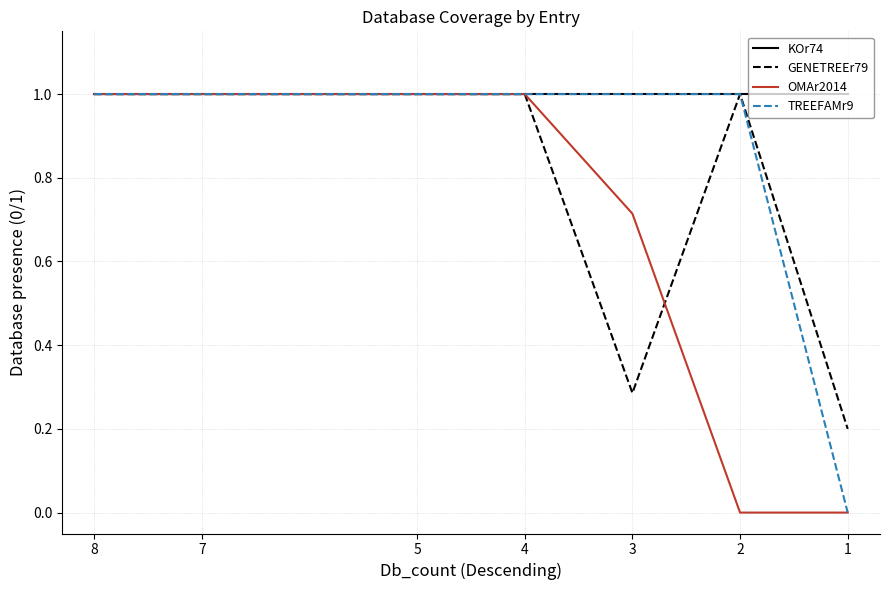

At which category is the sum across all series the highest?

8